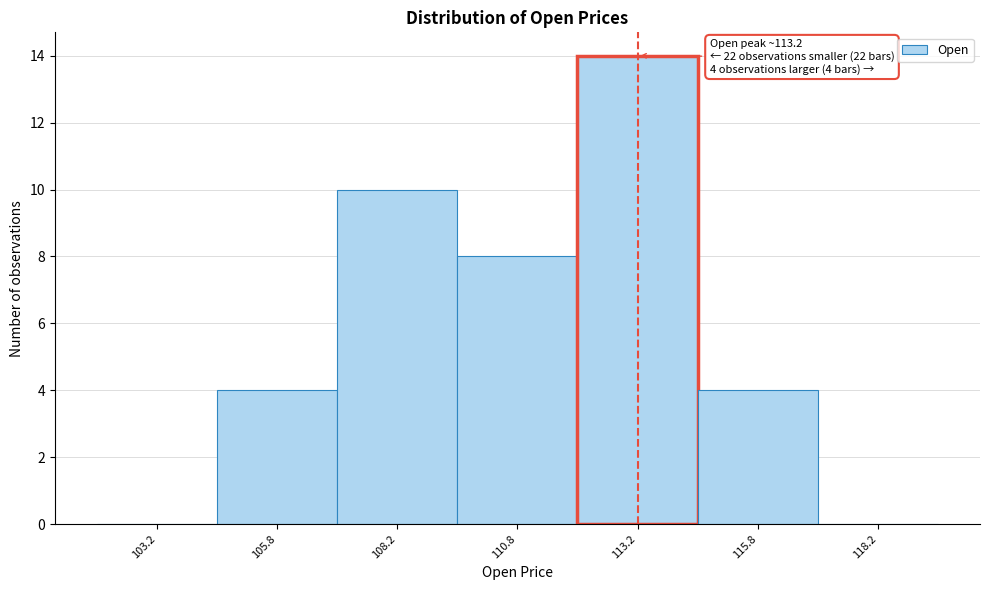

Which range on the x-axis has the tallest bar?

112.0 to 114.5